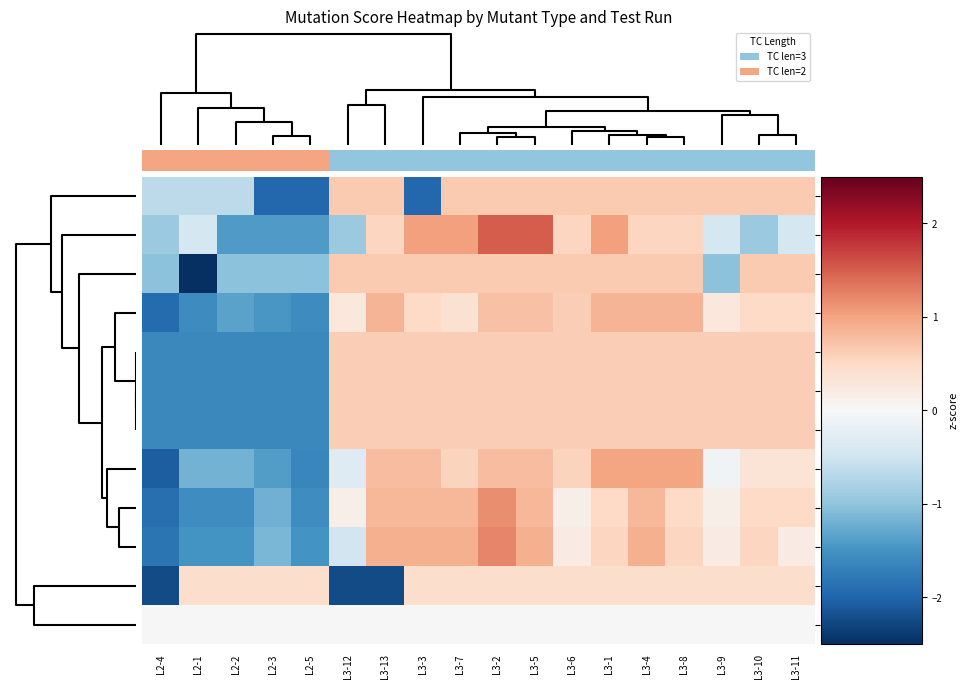

Where is CIMutant nearest to the value 0?

L3-12